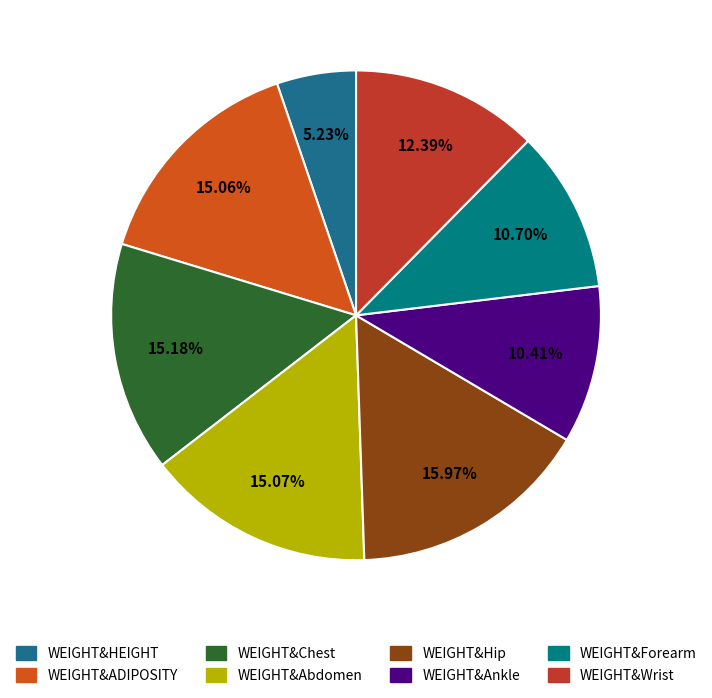

To the nearest percent, what portion does WEIGHT&Abdomen represent?

15%